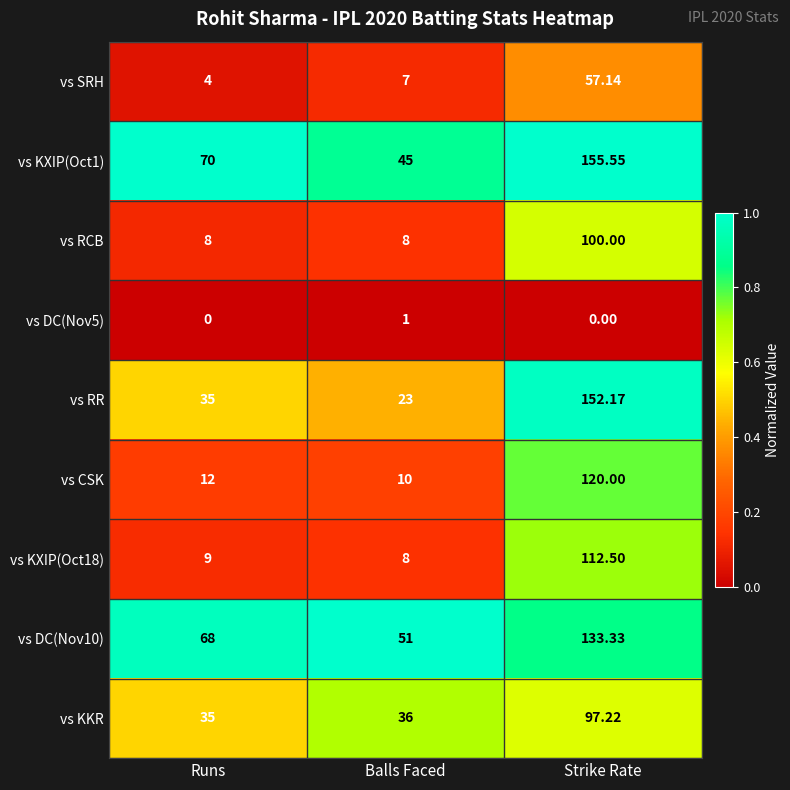

At which label is vs KKR closest to 66?

Balls Faced